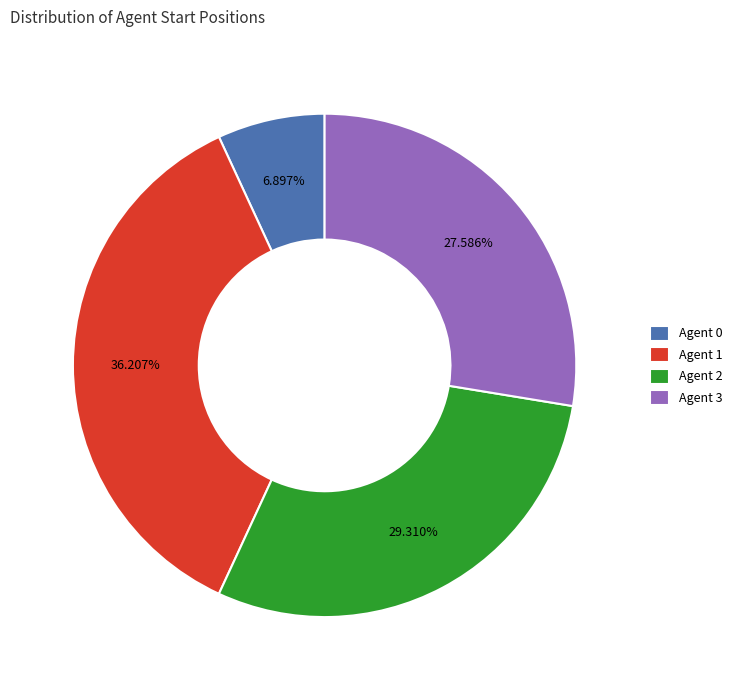

Count the number of slices in the pie.

4